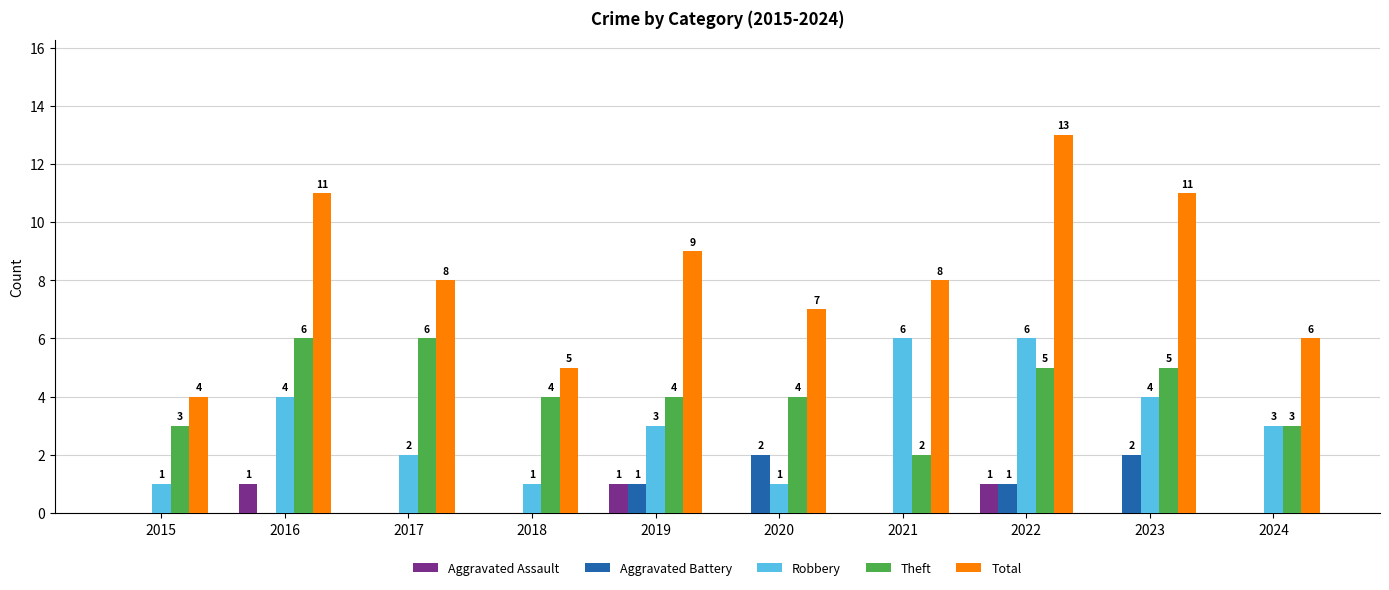

What is the total value across all series at 2017?

16